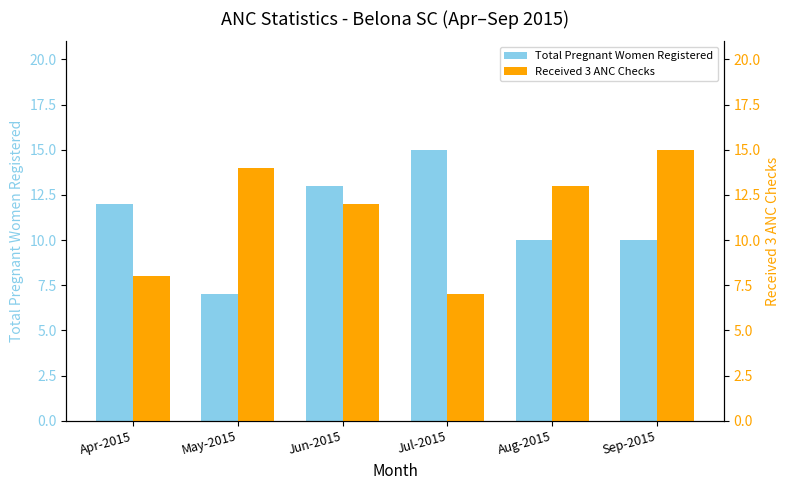

How many groups of bars are there?

6